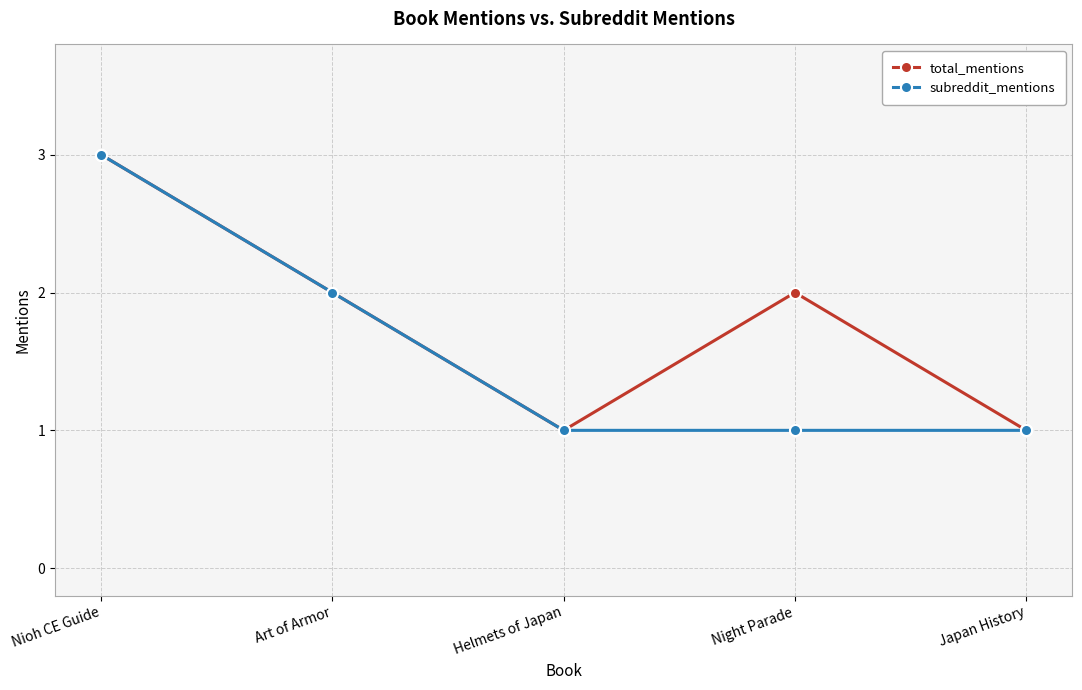

Is this an area chart (filled region under the line)?

No